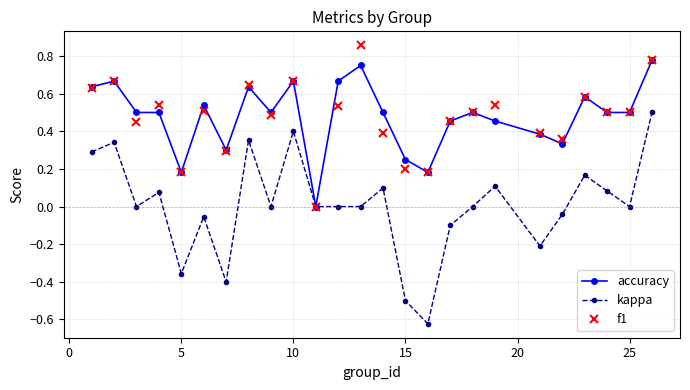

Which series has the largest range (max minus min)?

kappa